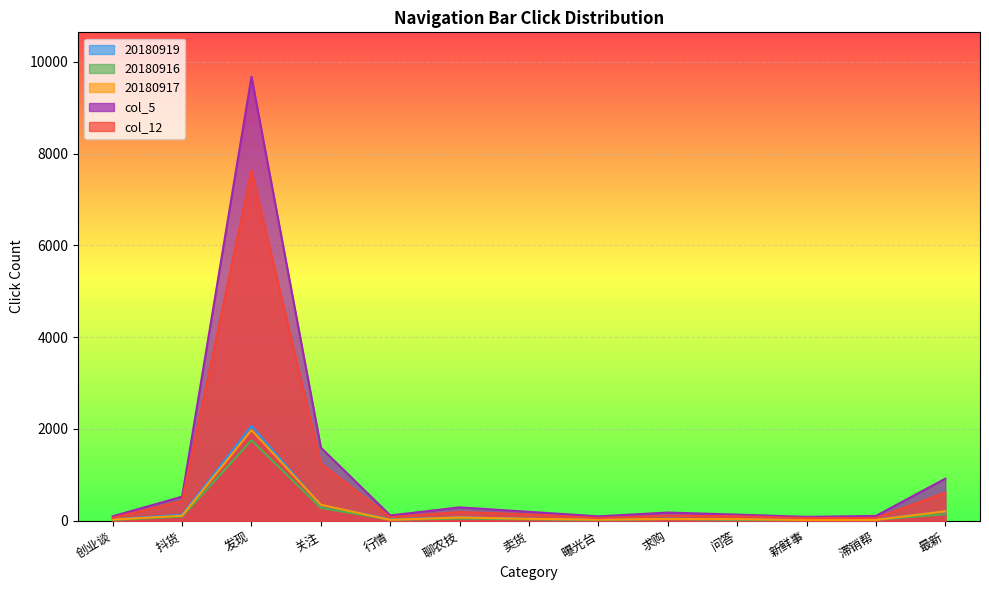

What is the difference between the maximum and minimum values in the 20180917 series?

1959